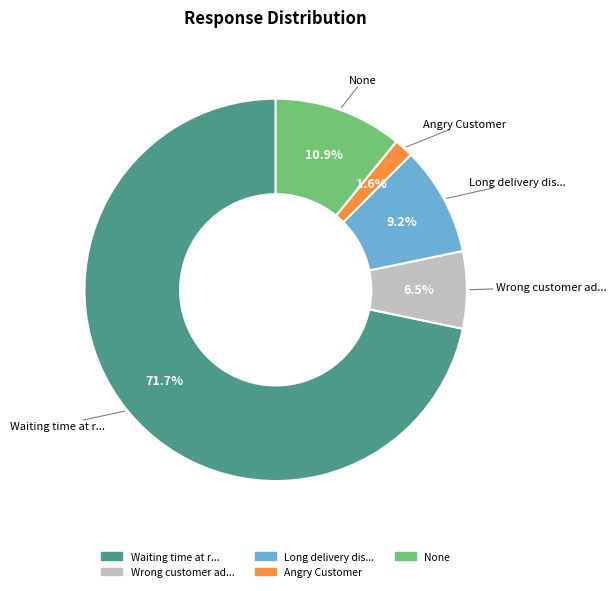

How many segments does this pie chart have?

5